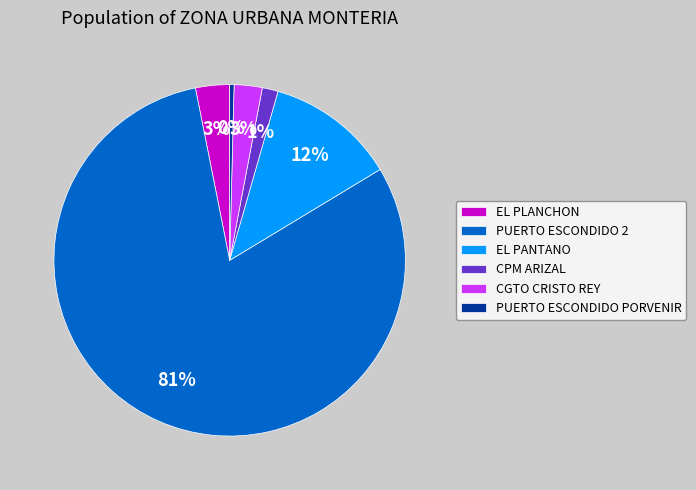

To the nearest percent, what portion does CPM ARIZAL represent?

1%